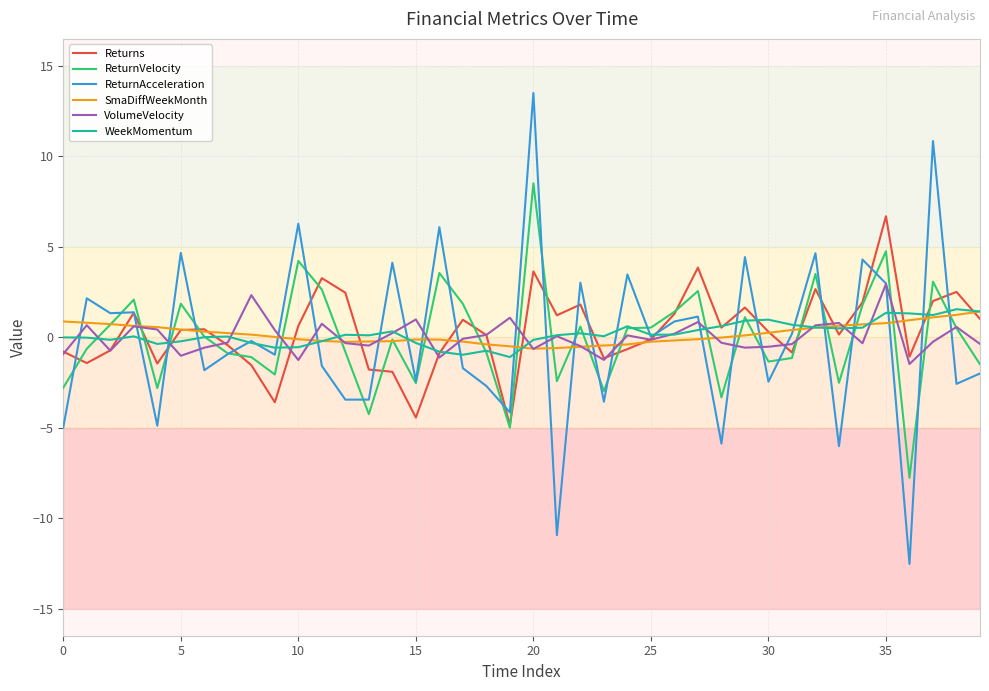

True or false: ReturnVelocity and SmaDiffWeekMonth intersect in this chart.

True